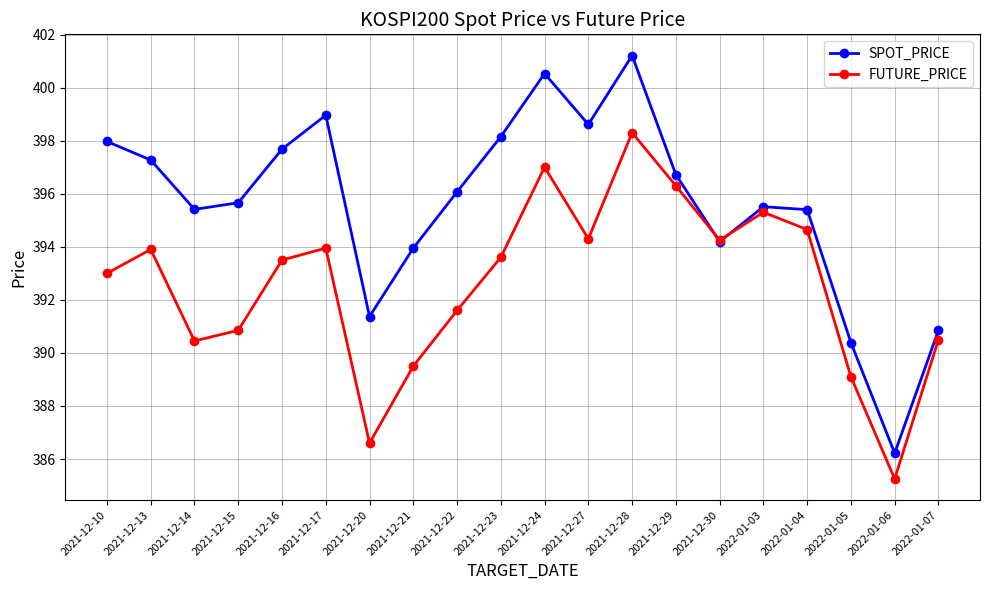

The FUTURE_PRICE series shows 175.9 at 2022-01-04. True or false?

False